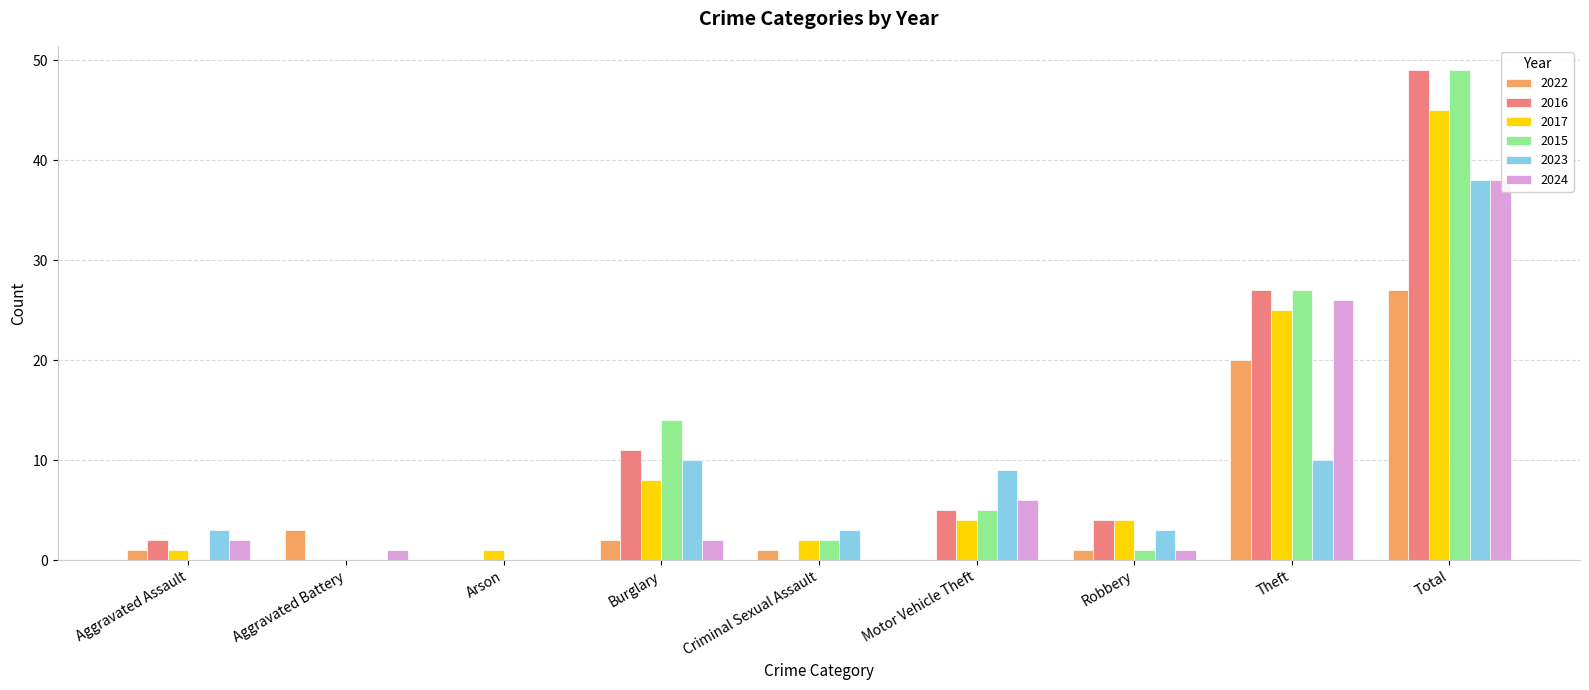

Where is 2016 nearest to the value 24?

Theft